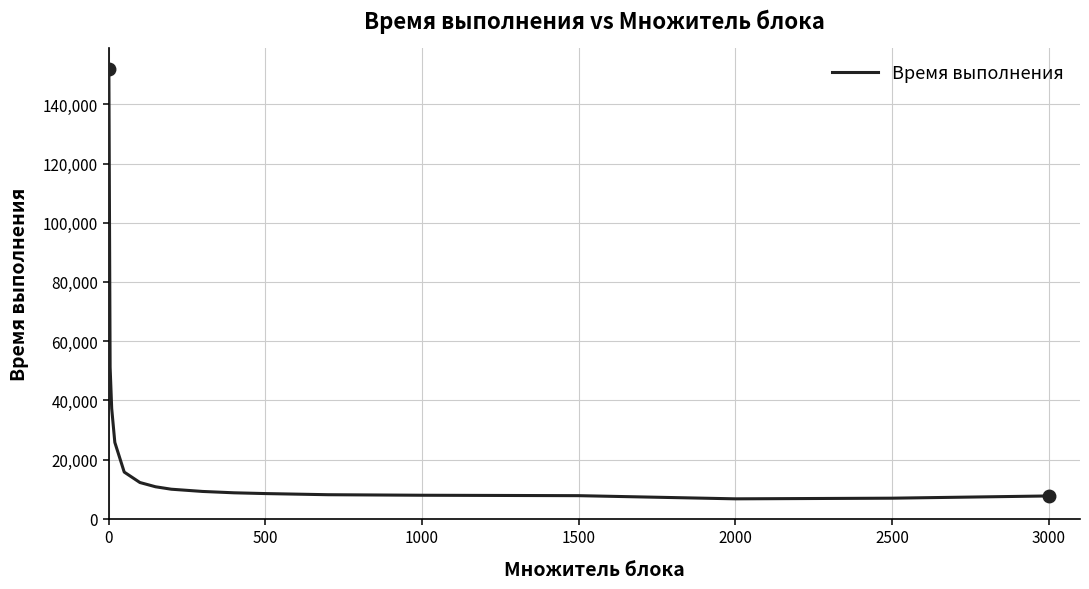

What is the minimum value shown in the chart?

6711